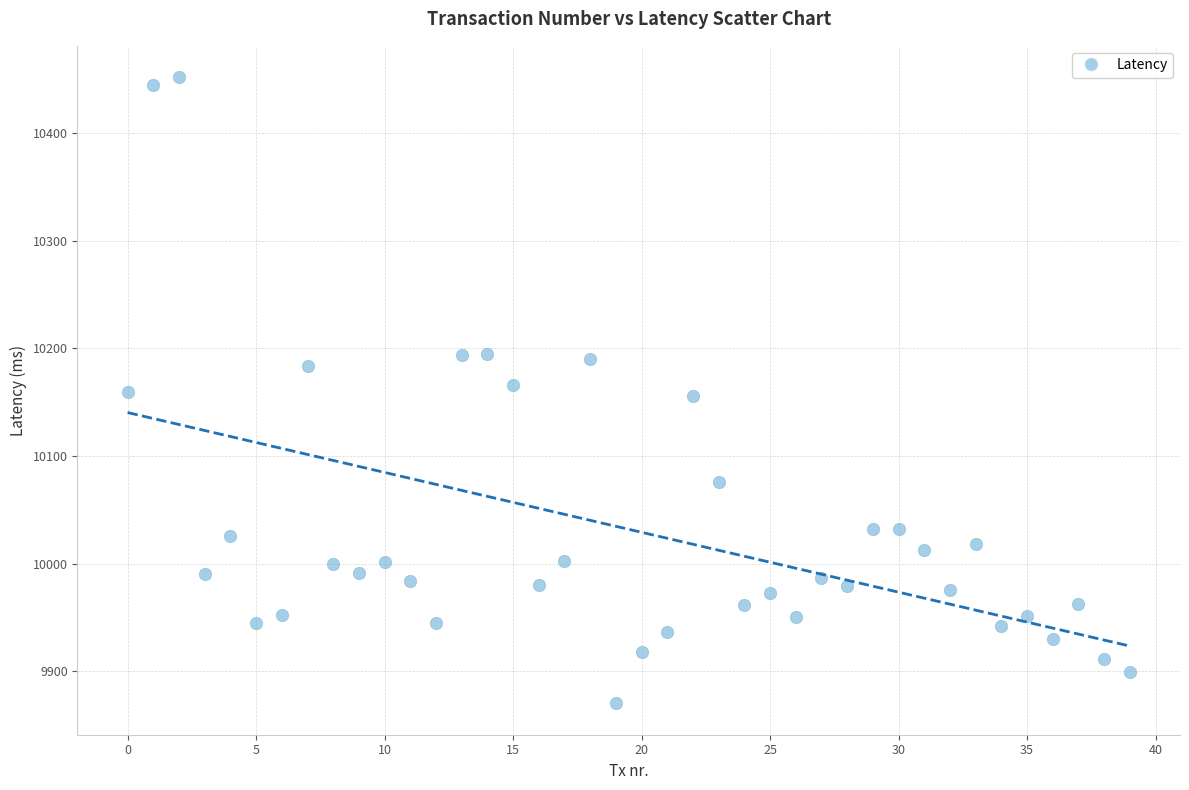

What is the range of Y values (max minus min)?

582